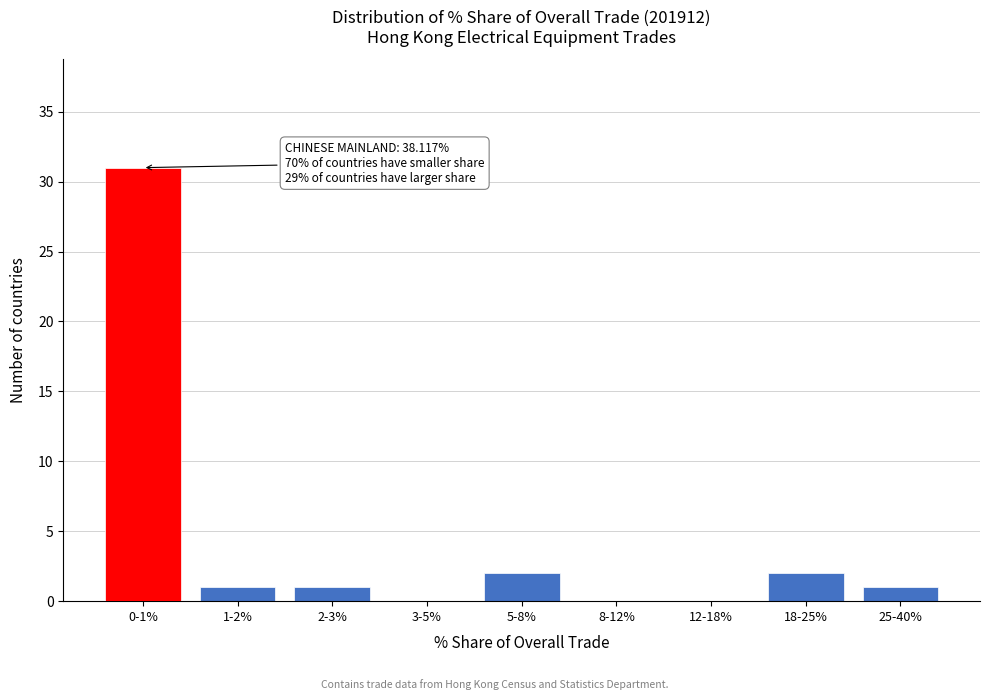

Reading left to right, transcribe all the data shown in this chart.

0-1%=31	1-2%=1	2-3%=1	3-5%=0	5-8%=2	8-12%=0	12-18%=0	18-25%=2	25-40%=1